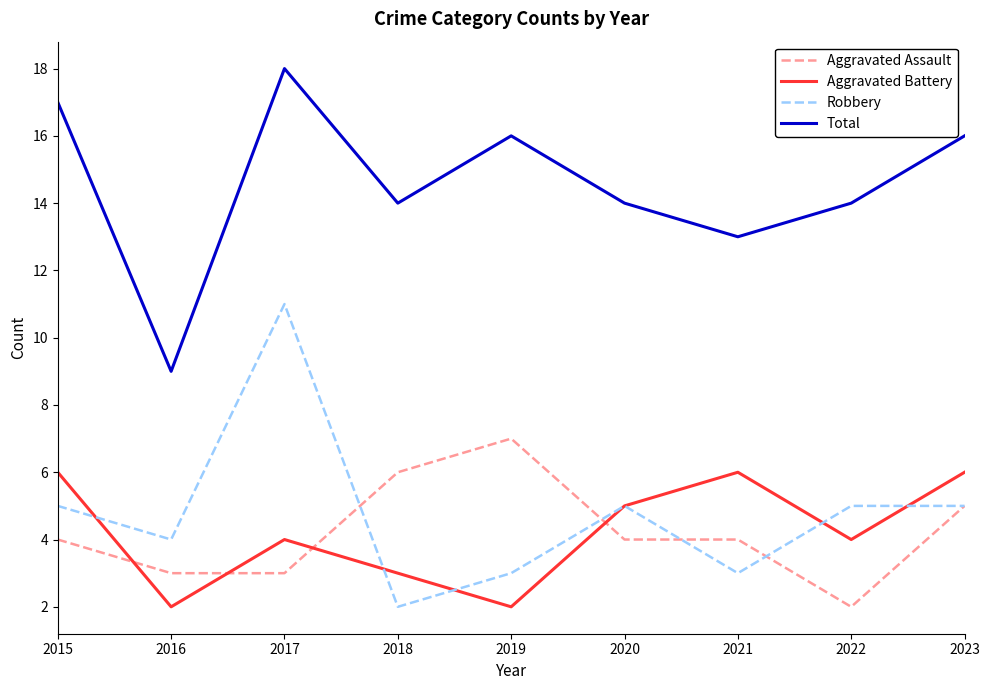

What is the maximum value shown in the chart?

18